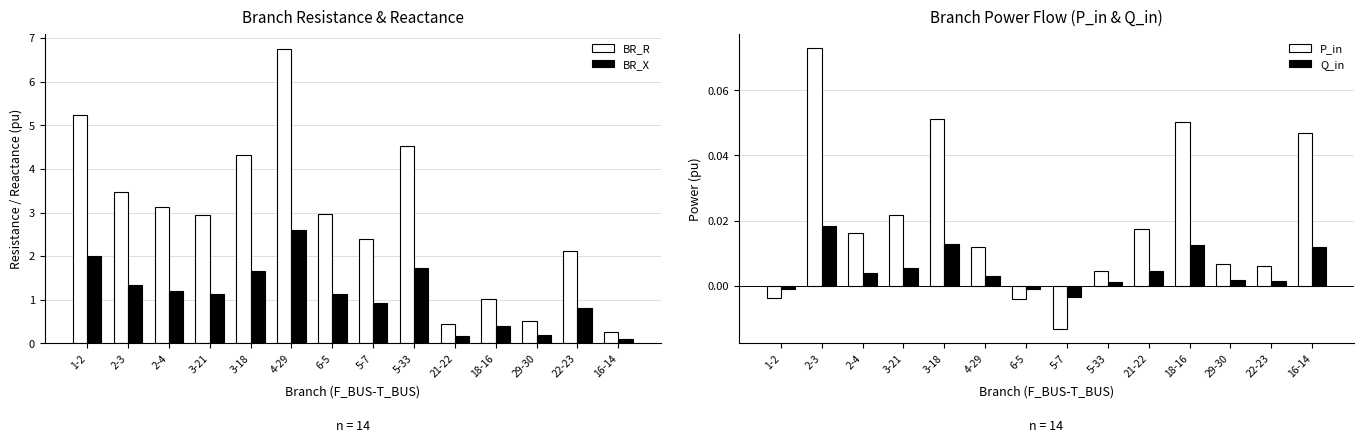

The Q_in series shows 0.0 at 16-14. True or false?

False